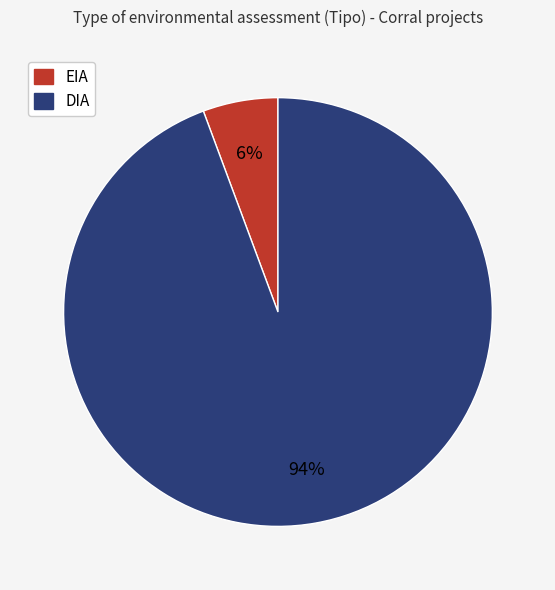

What is the largest slice in the pie chart?

DIA